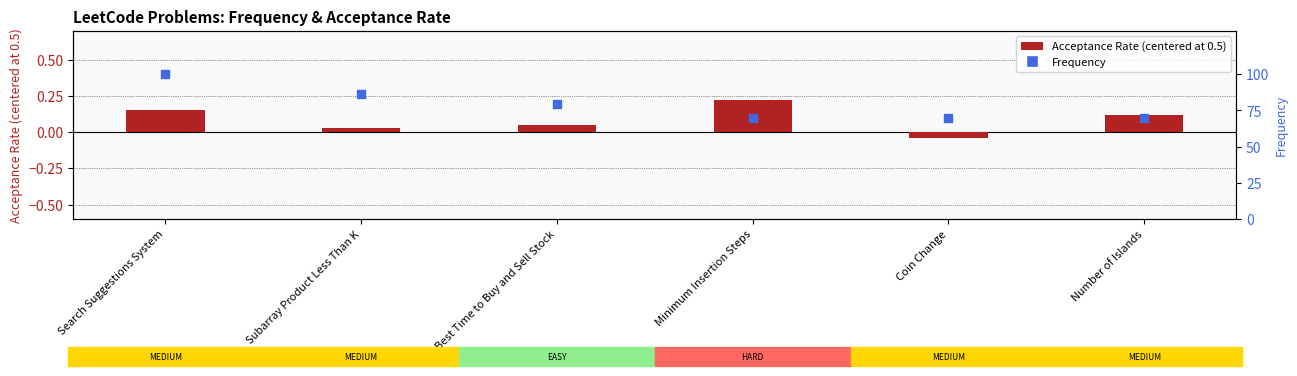

What are all the series names shown in the legend?

Acceptance Rate (centered), Frequency